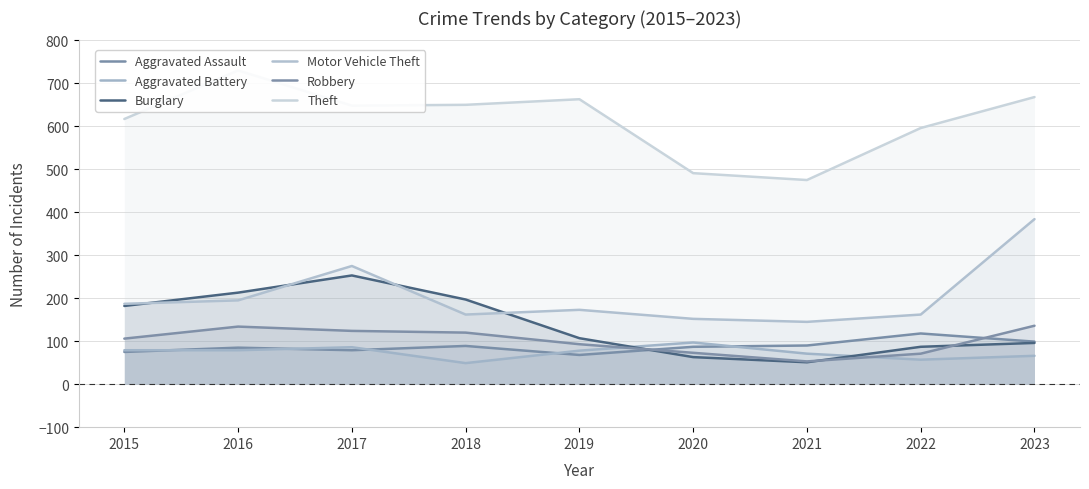

True or false: Aggravated Assault and Robbery intersect in this chart.

True